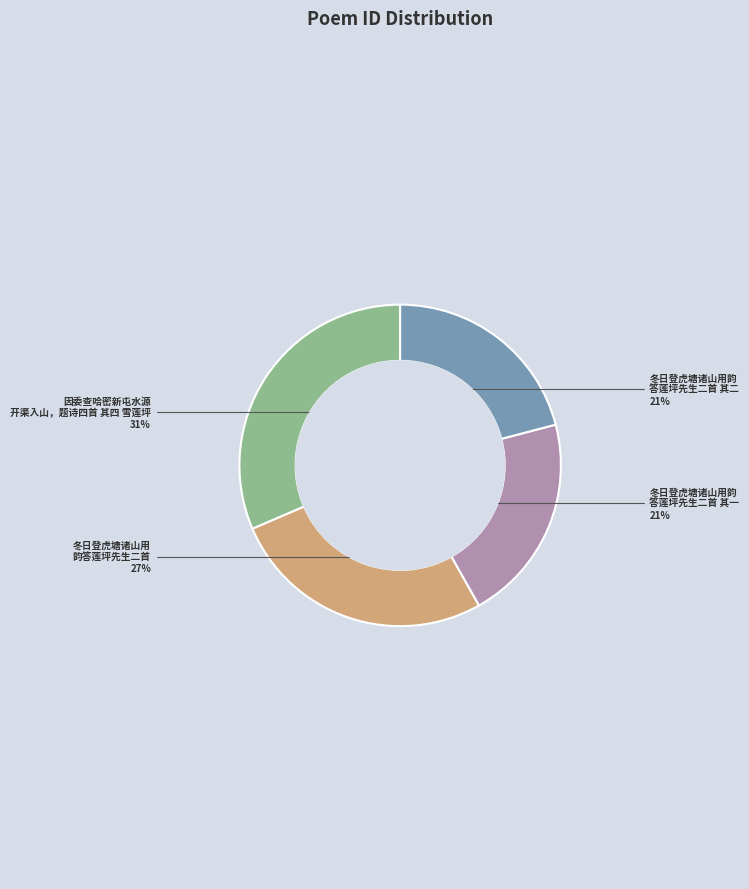

Is it true that 冬日登虎塘诸山用 韵答莲坪先生二首 is 36% of the pie?

False